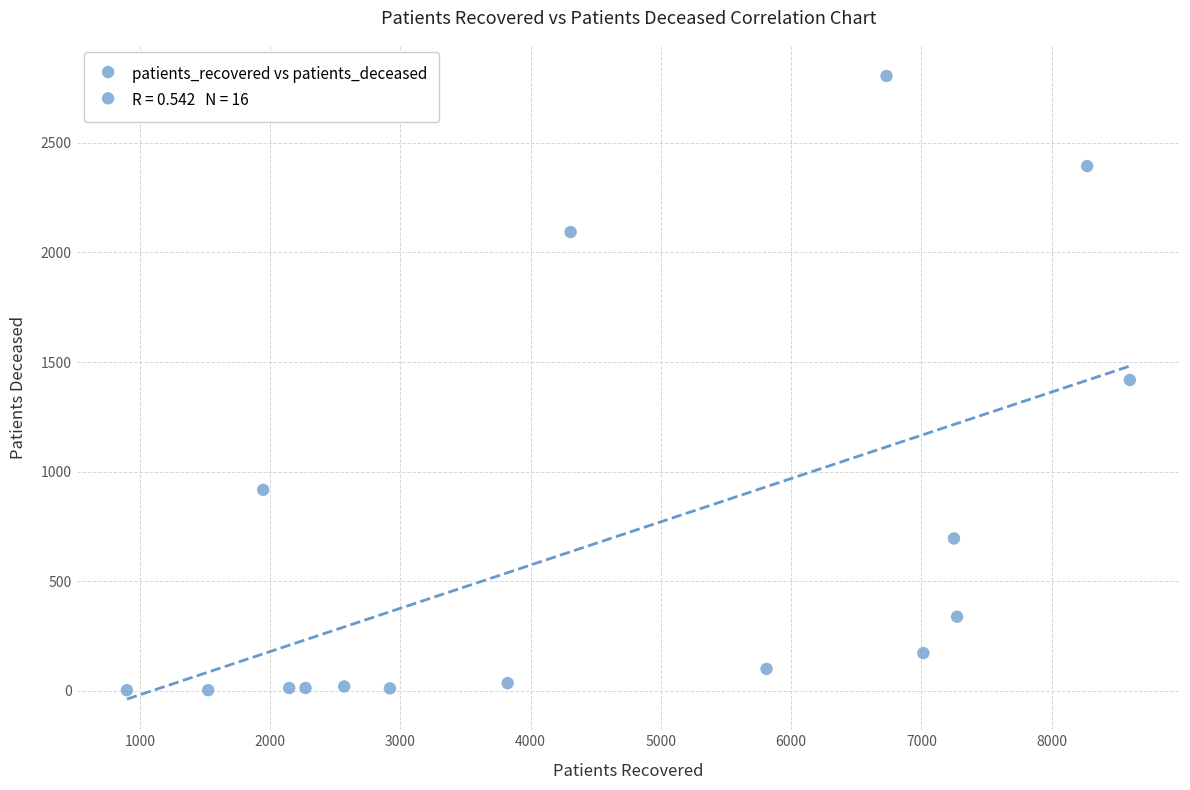

What is the range of X values (max minus min)?

7699